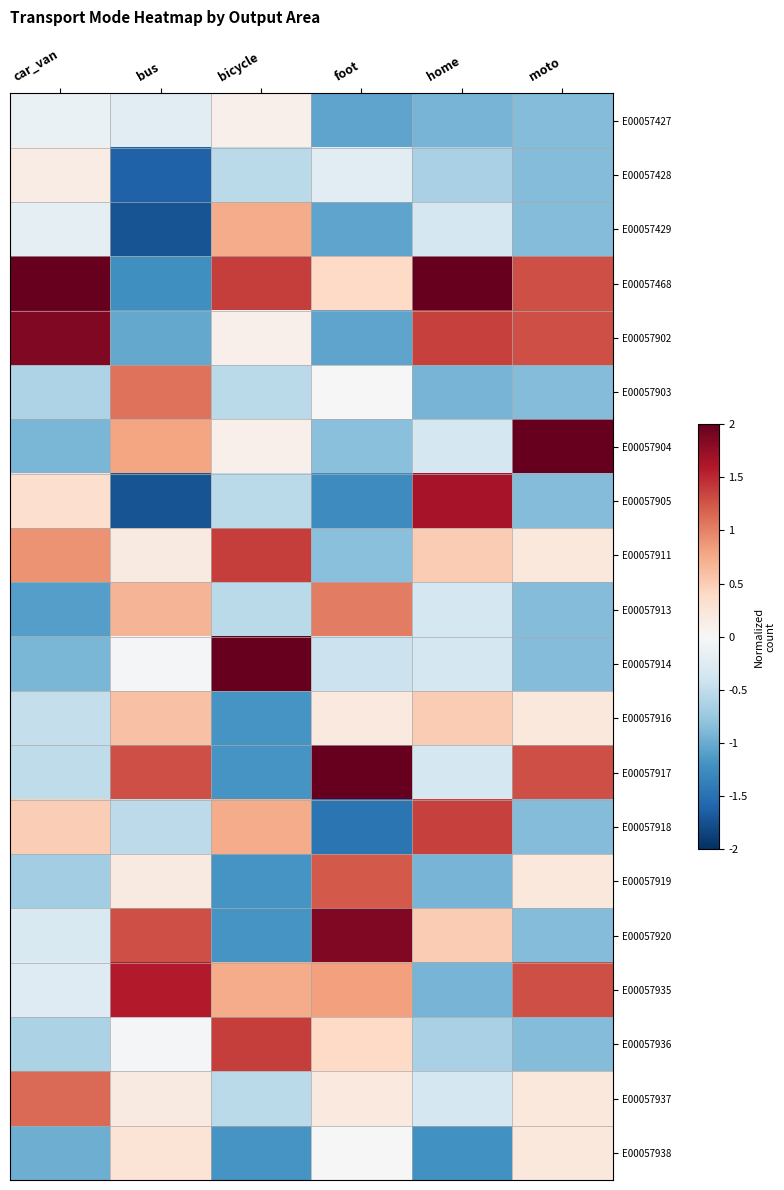

How many distinct data groups are displayed?

20